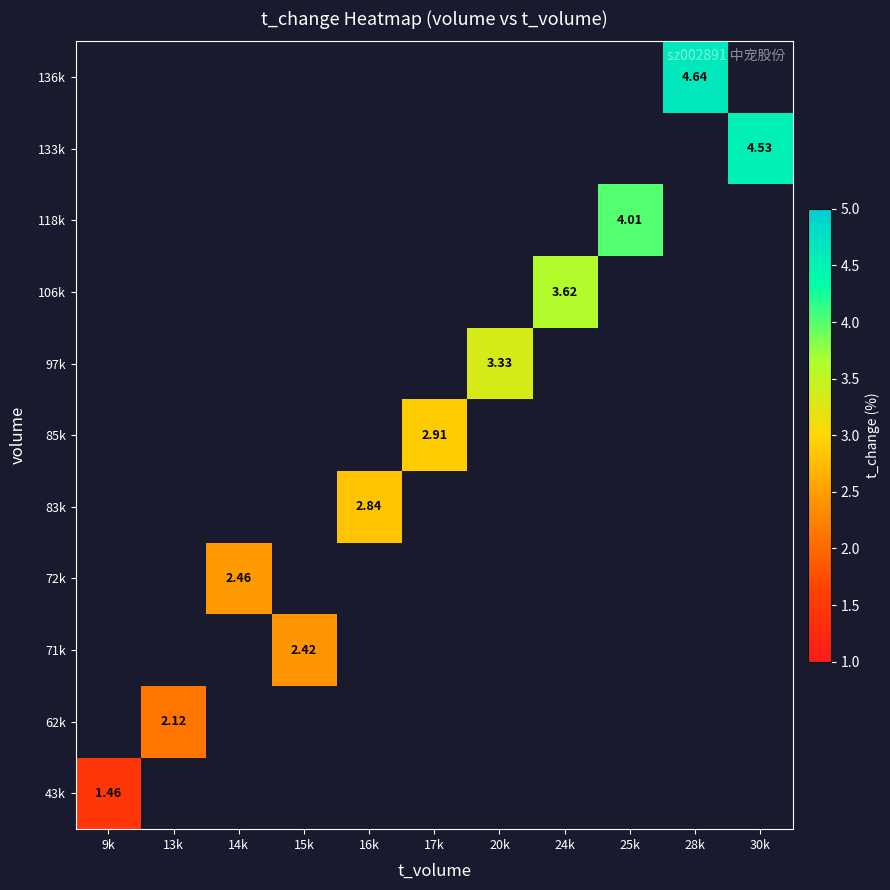

At how many categories does at least one series exceed 2?

10